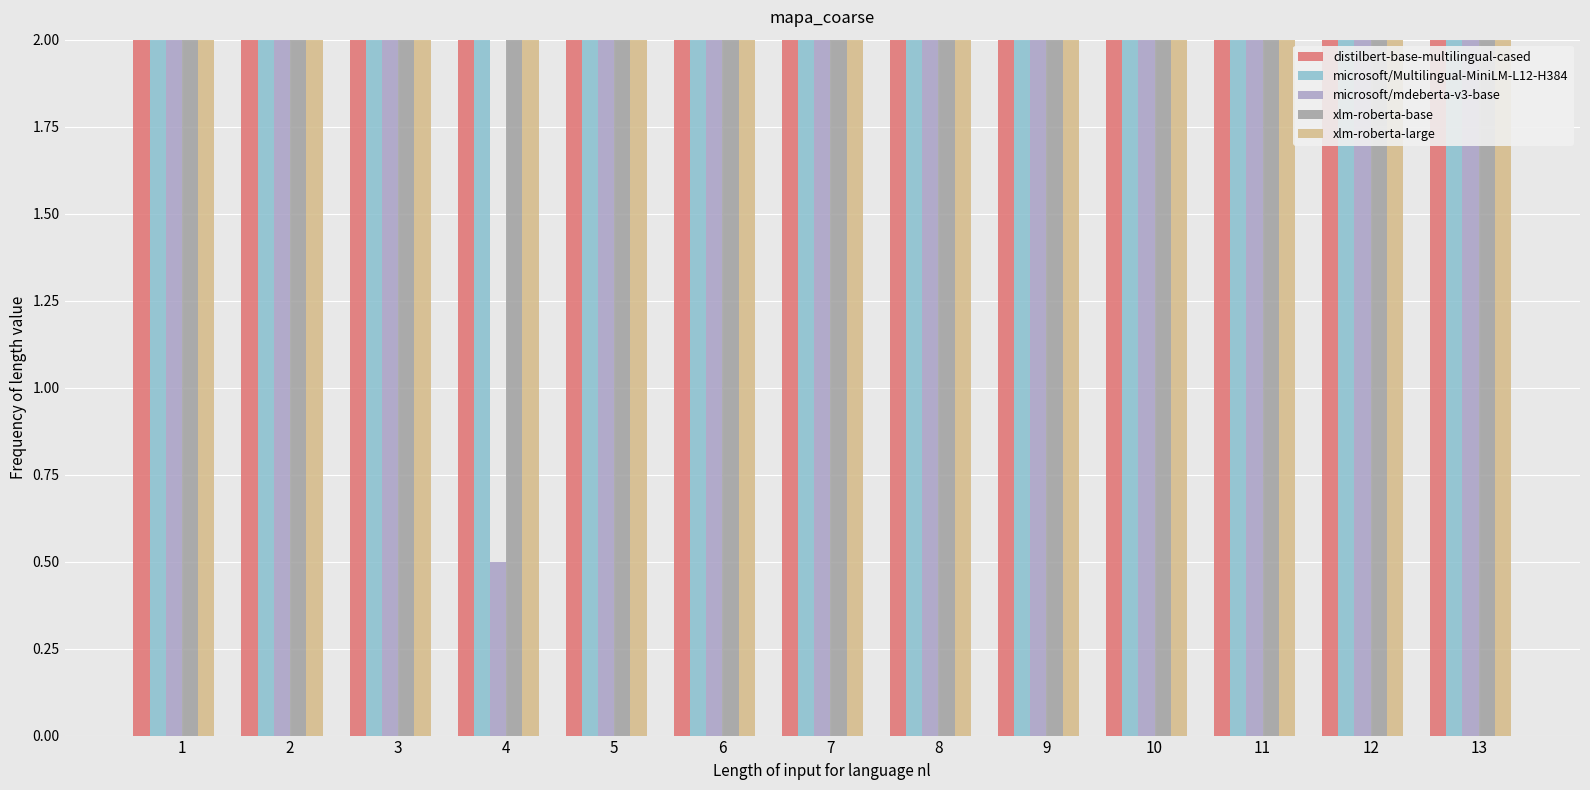

Which series changed the most between 6 and 13?

microsoft/mdeberta-v3-base